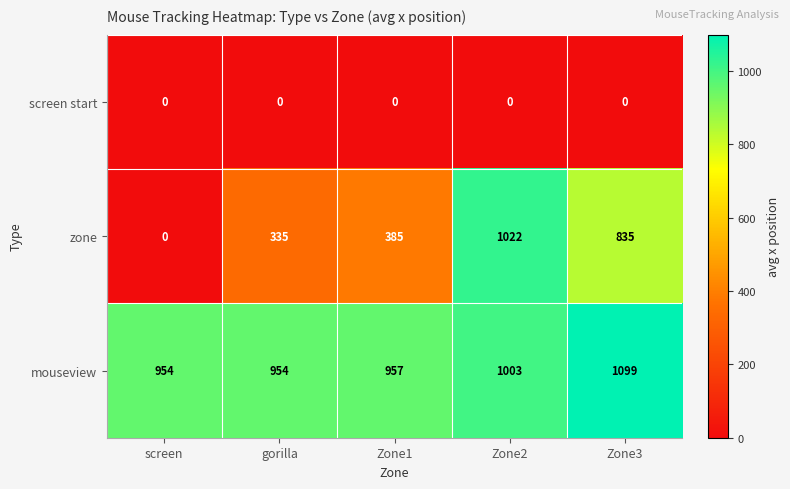

What is the spread (max minus min) of values at Zone3?

1099